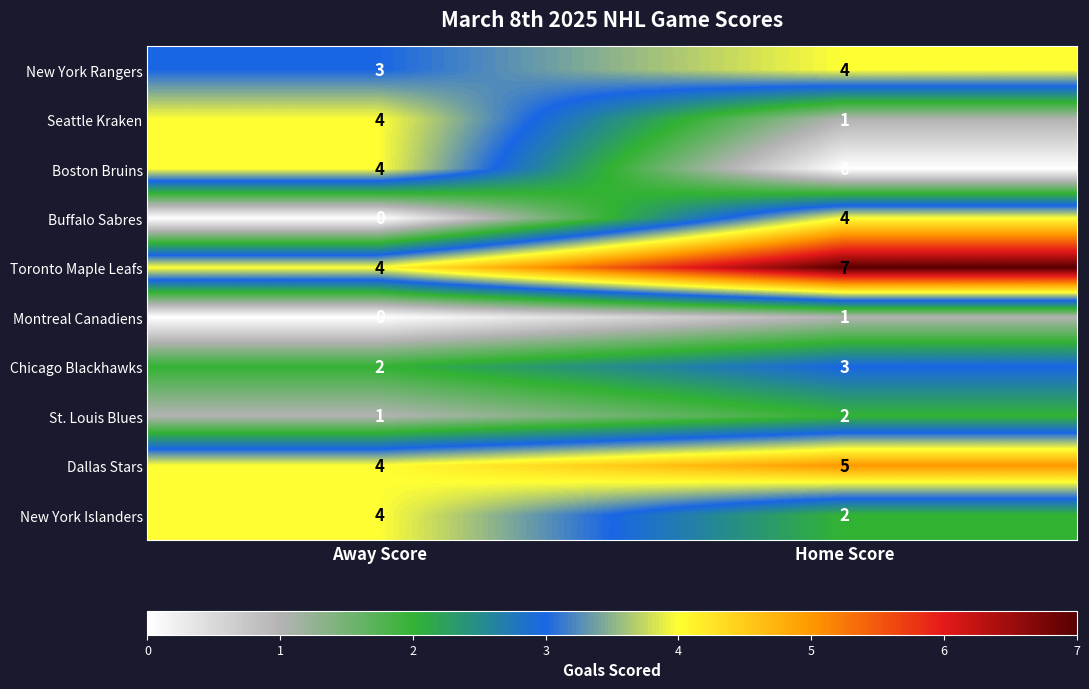

At which label is Montreal Canadiens closest to 0?

Away Score